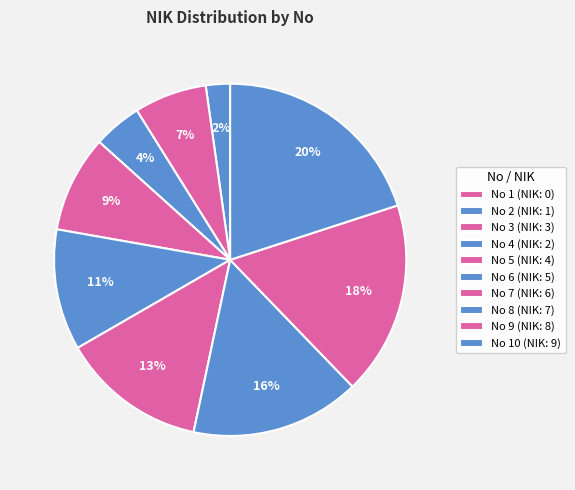

Is there a majority slice in this chart?

No